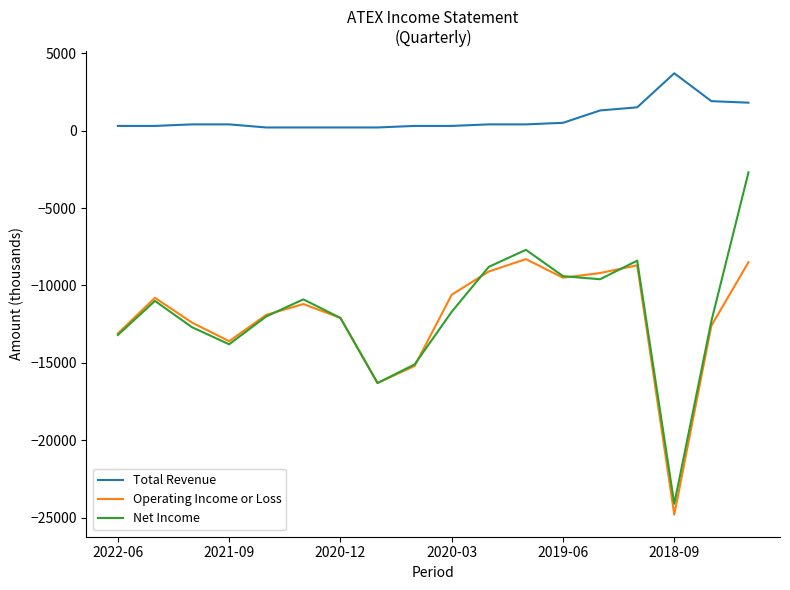

What is the lowest value of the Operating Income or Loss series?

-24800